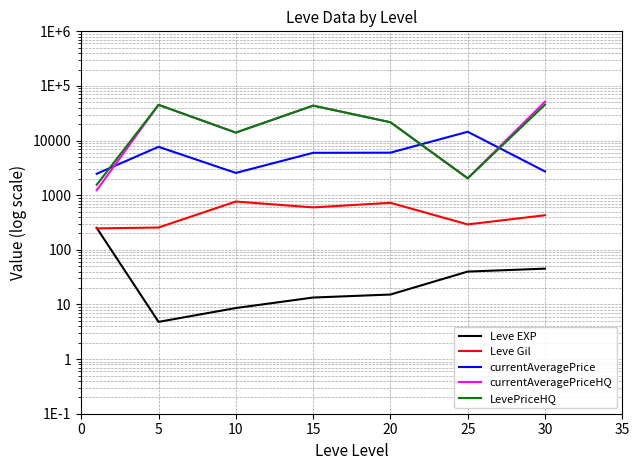

Reading left to right, extract all data points from this chart.

Leve EXP: 252.6	4.8	8.6	13.4	15.2	40.0	45.2
Leve Gil: 247.0	256.0	766.0	598.0	726.0	292.0	430.0
currentAveragePrice: 2466.8	7692.8	2558.0	5974.8	6008.4	14499.4	2724.2
currentAveragePriceHQ: 1230.7	45145.0	14000.0	43666.7	21667.0	2040.0	51498.2
LevePriceHQ: 1550.7	45145.0	14000.0	43666.7	21667.0	2040.0	45443.2